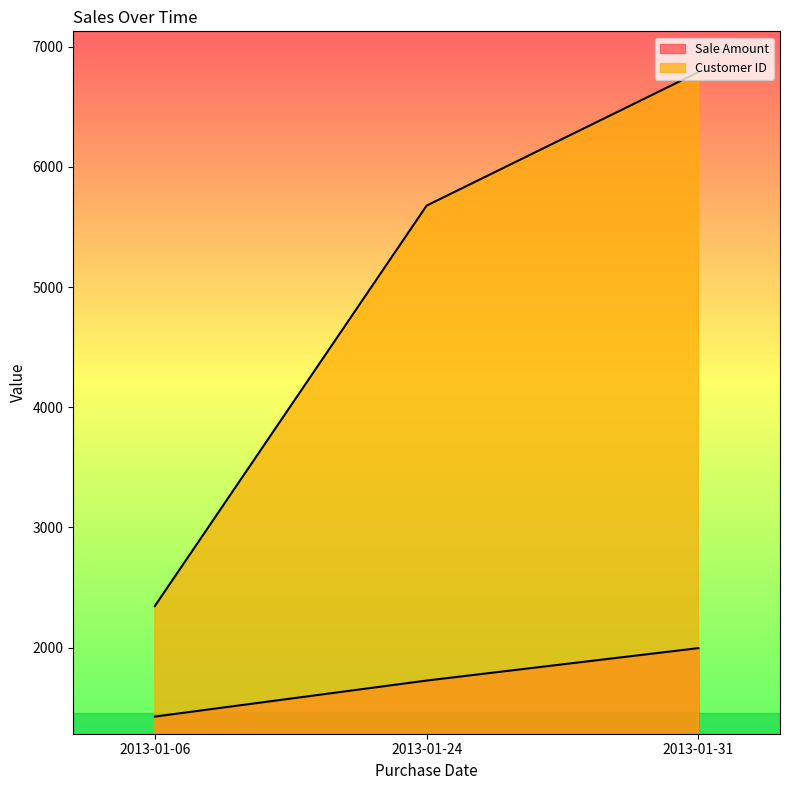

What is the value of the Customer ID point at the 2nd from the left?

5678